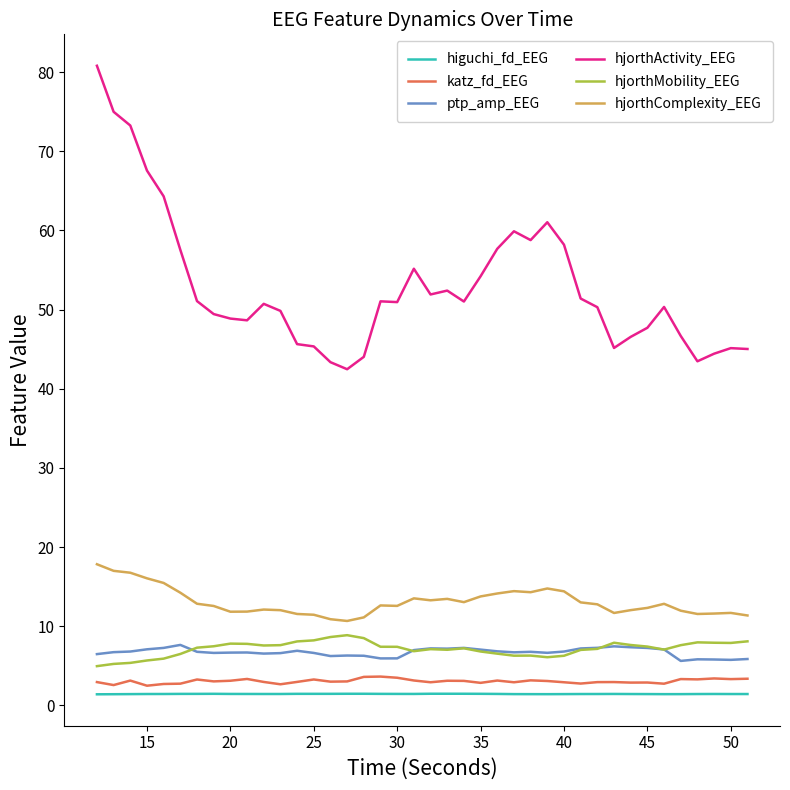

What is the greatest value displayed?

80.8